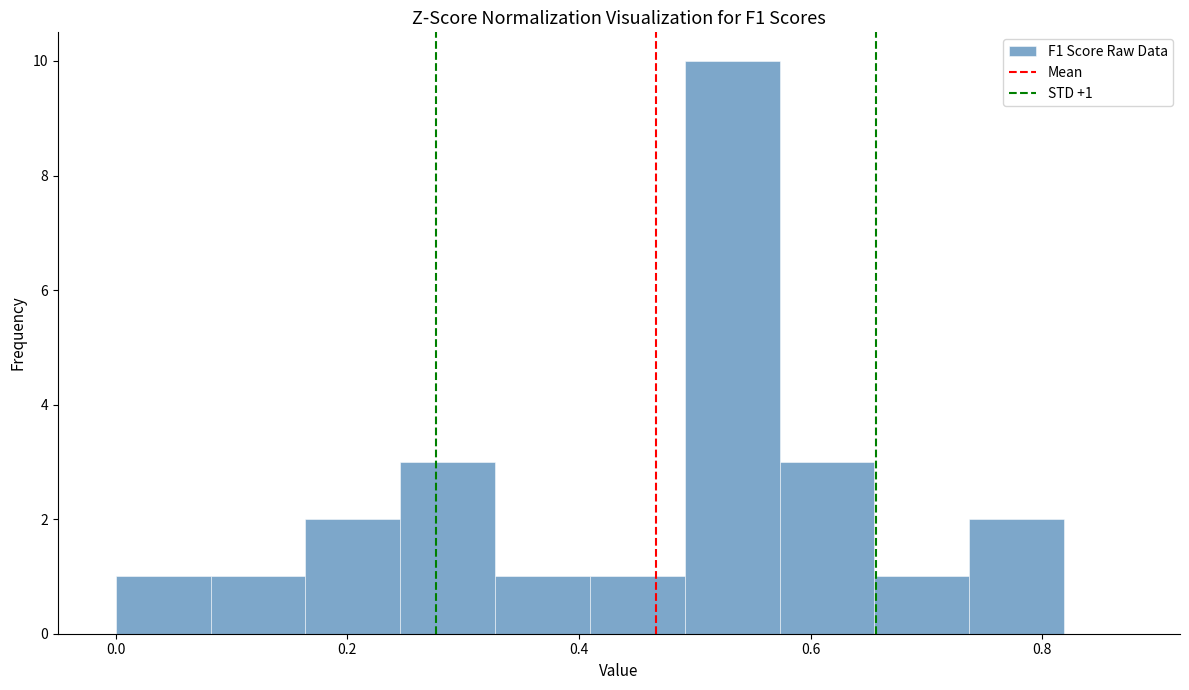

Over which range of the x-axis is the bar tallest?

0.50 to 0.58